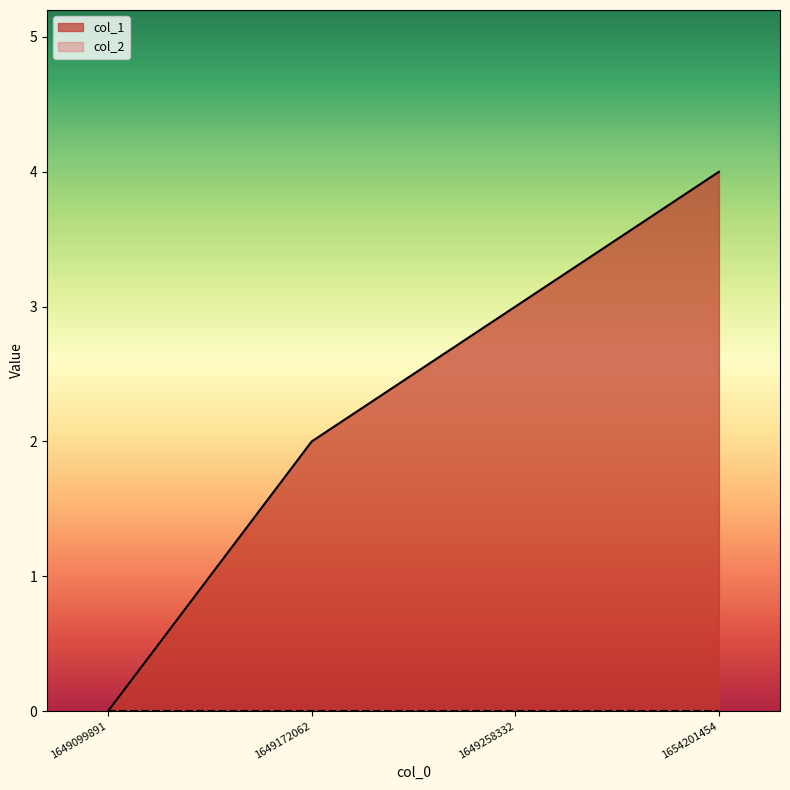

How many lines are shown in the chart?

2